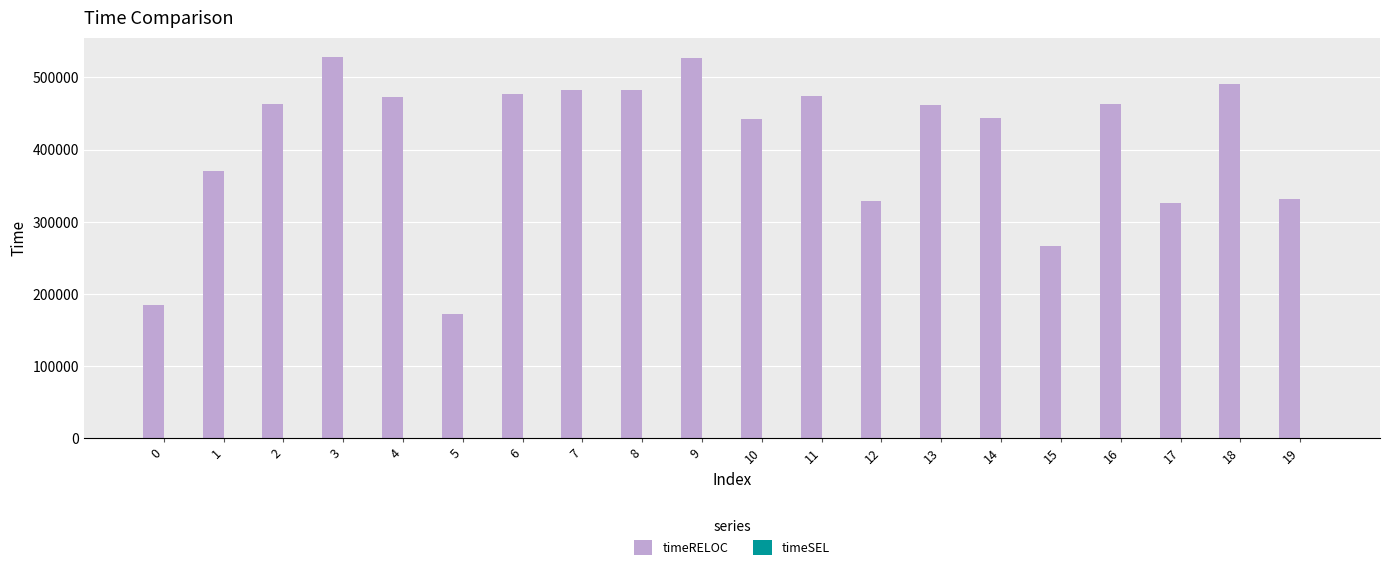

Between 14 and 3, which is larger?

3